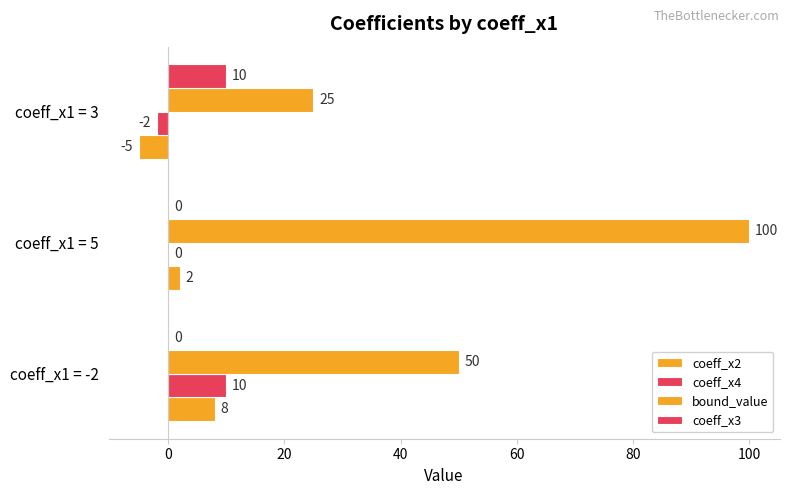

How many data points does each series have?

3